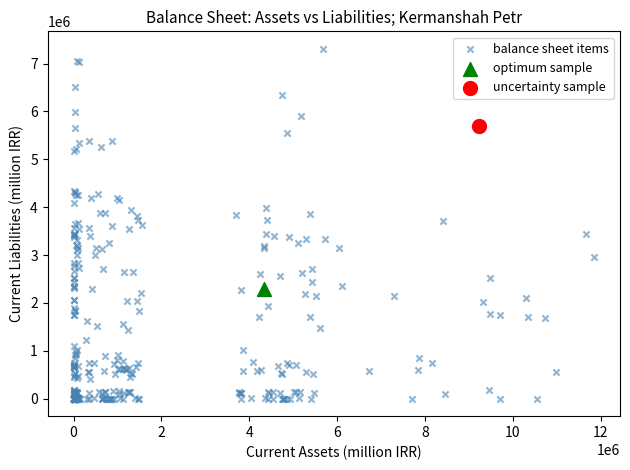

Which series reaches the minimum Y coordinate?

balance sheet items